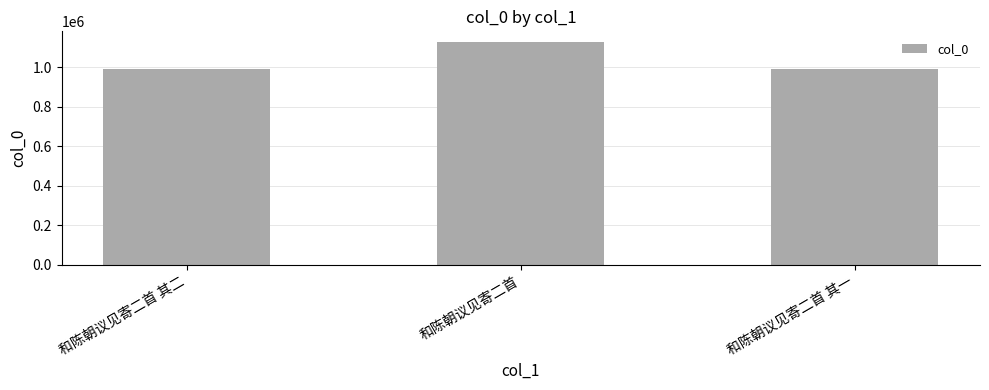

What is the approximate value at 和陈朝议见寄二首 其二?

989155